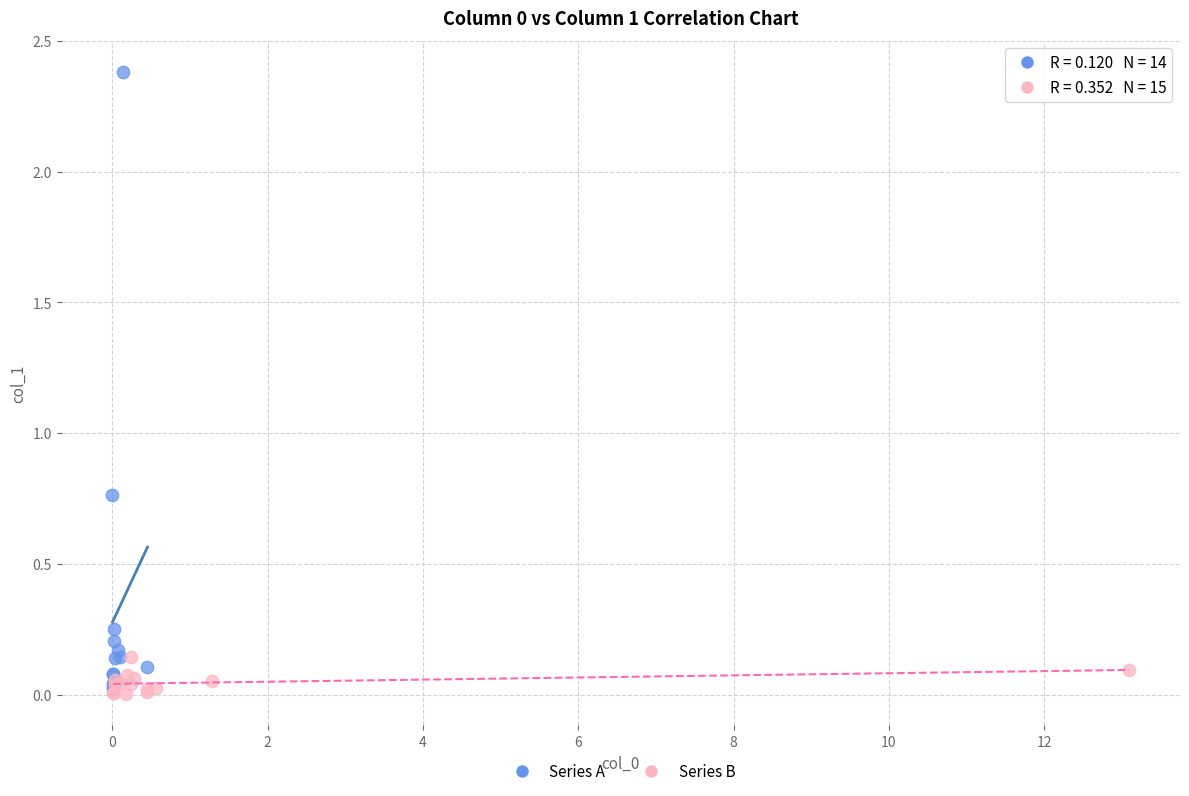

What are all the series names shown in the legend?

Series A, Series B